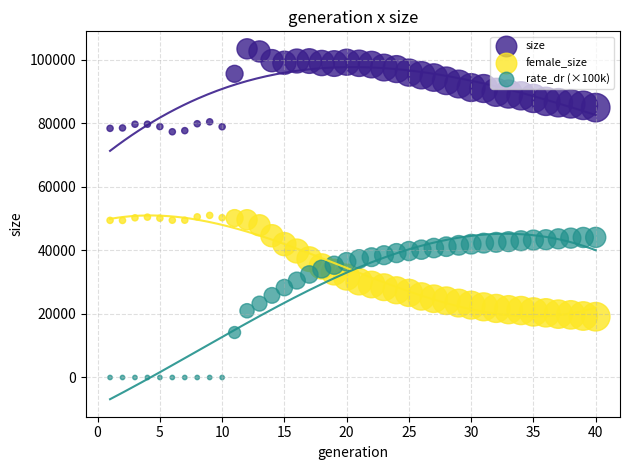

Which series contains the highest Y value?

size